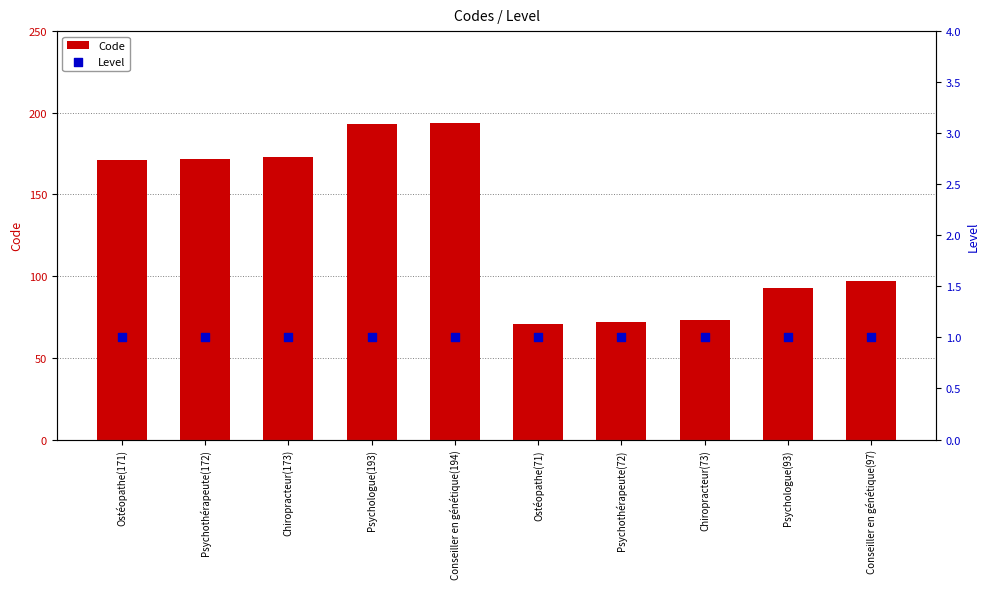

What is the total value across all series at Psychothérapeute(172)?

173